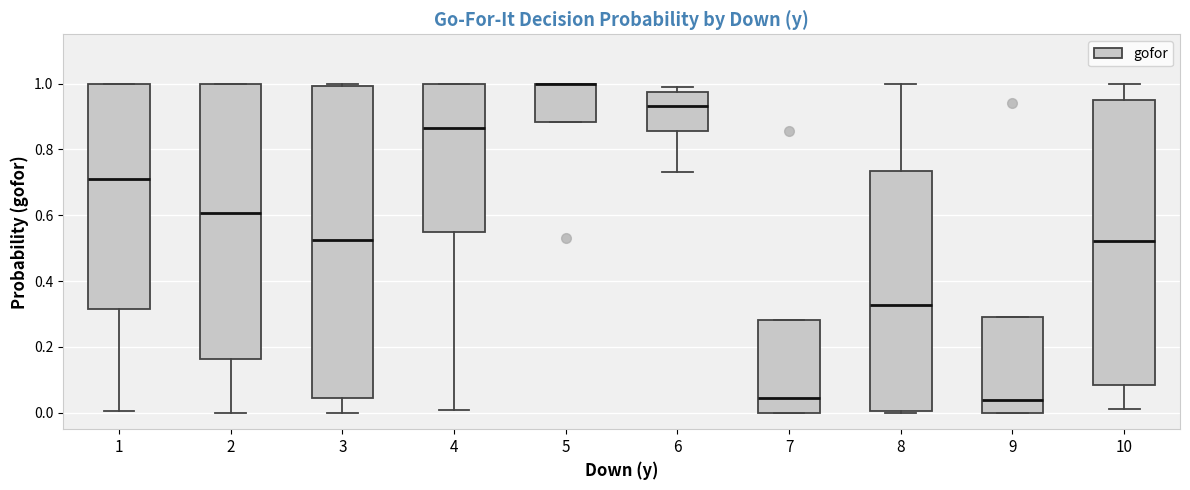

Where is the upper edge of the box at x = 4 on the y-axis? The values are not printed on the chart, so give them approximately, as read against the axis.

1.00